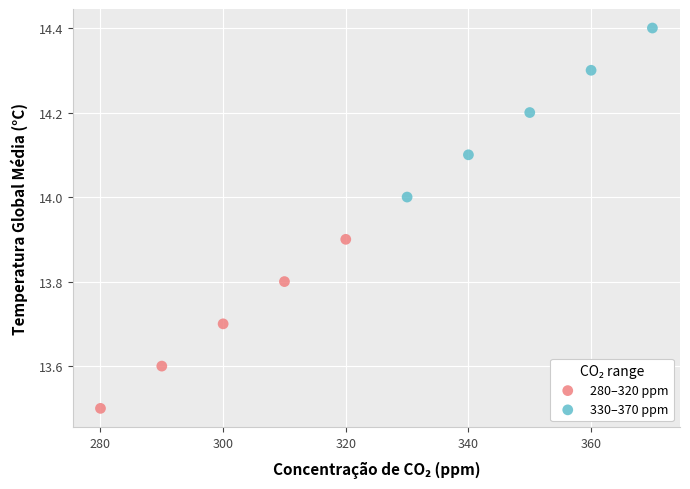

Which series contains the highest Y value?

330–370 ppm